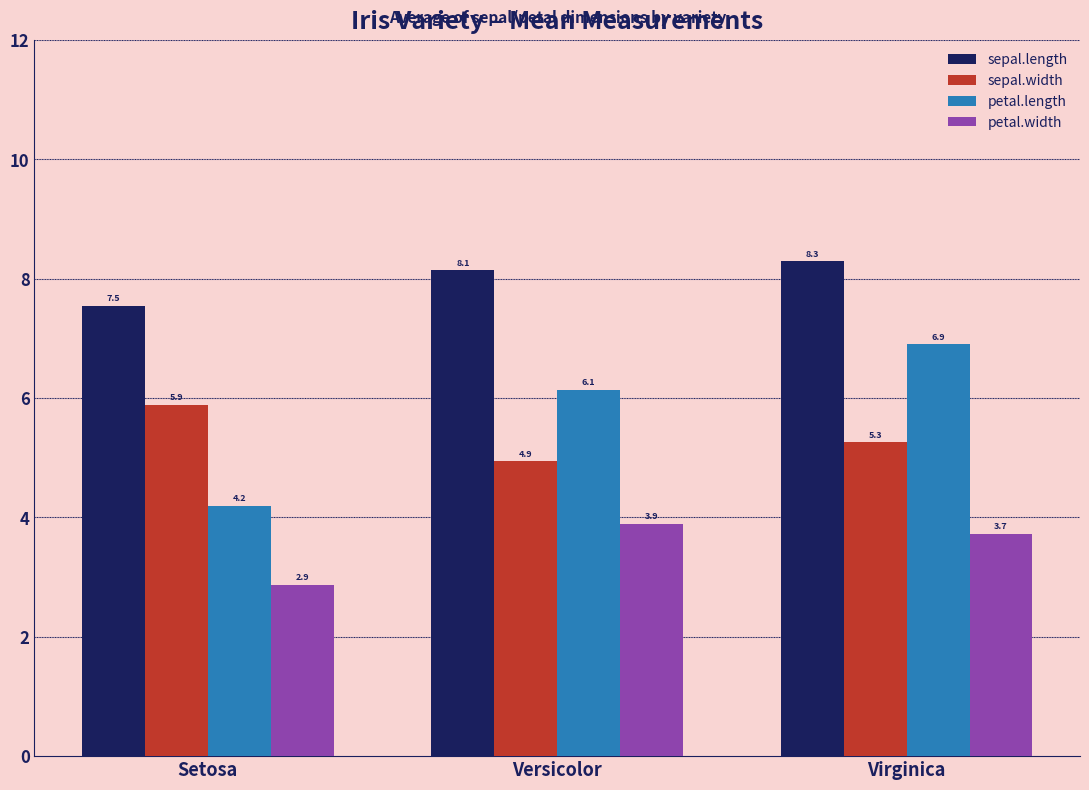

What is the difference between the maximum and minimum values in the petal.width series?

1.0